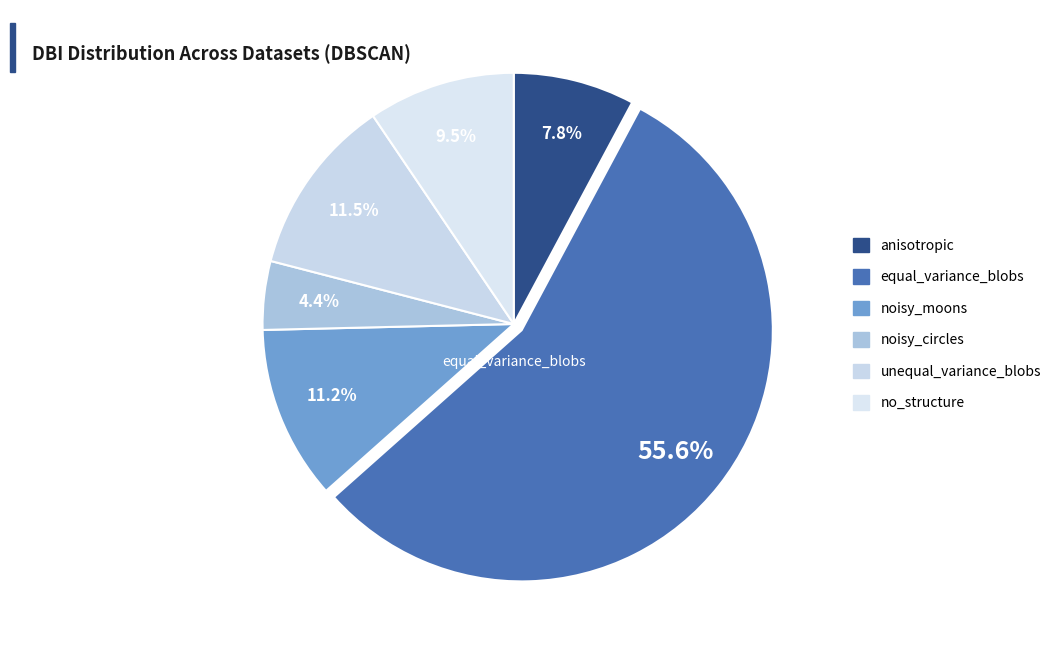

Which category has the smallest portion of the pie?

noisy_circles